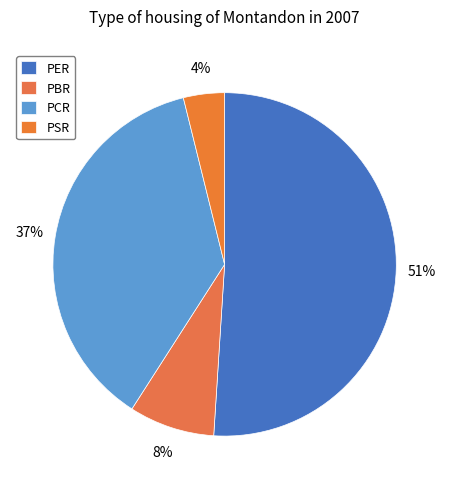

Rank the categories by value from lowest to highest.

PSR, PBR, PCR, PER